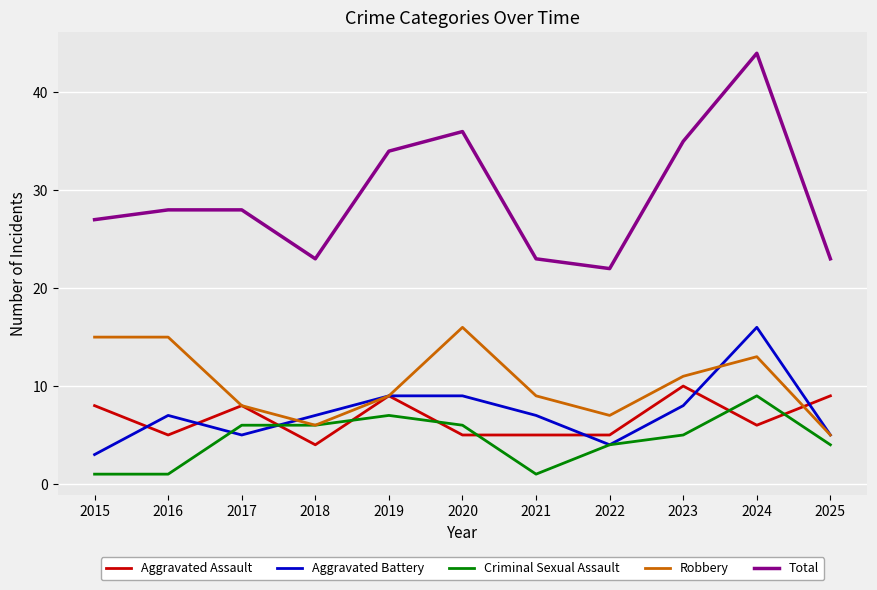

Which category has the highest value in the Robbery series?

2020